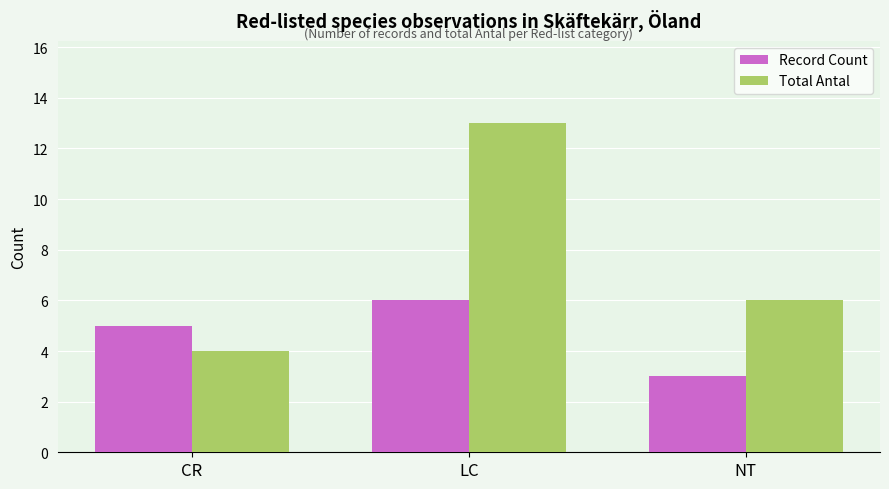

Is it true that Record Count equals 4 at NT?

False